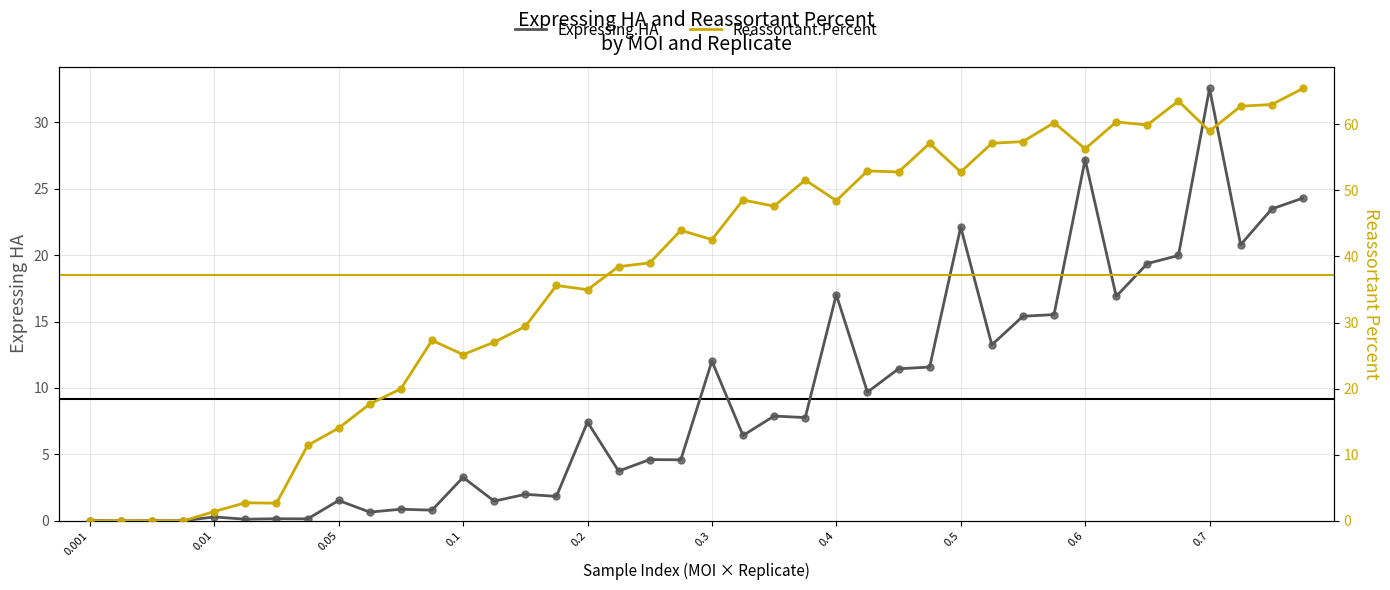

At which category is the sum across all series the highest?

0.7